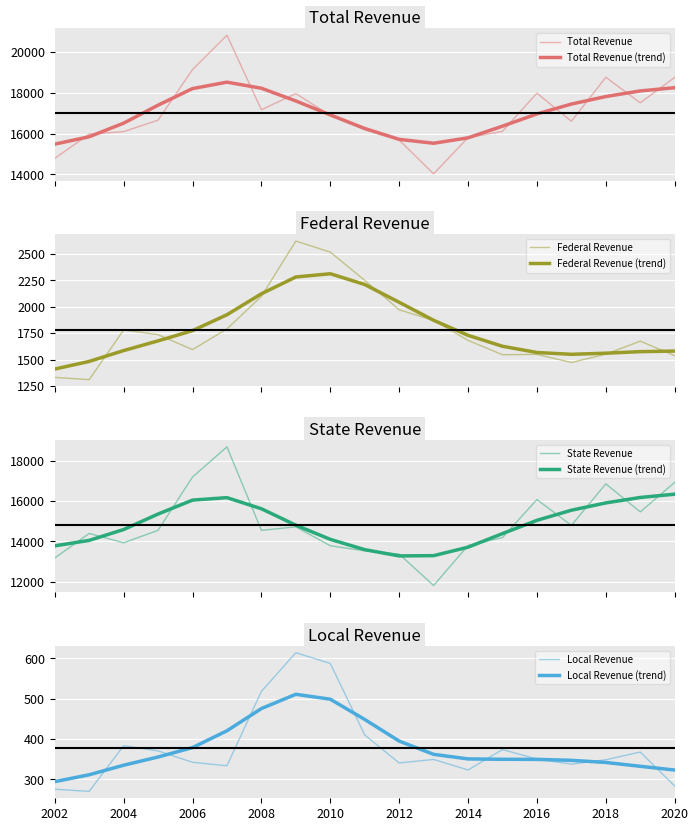

At which label does Total Revenue reach its peak?

2007